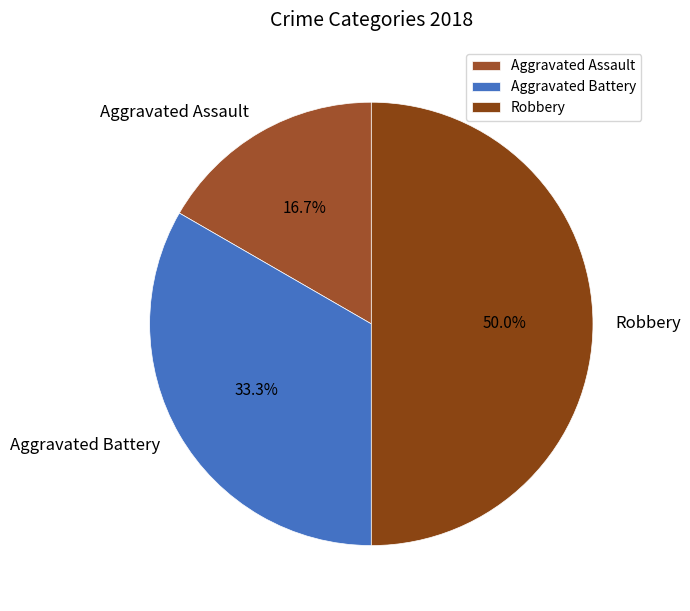

Count the number of slices in the pie.

3